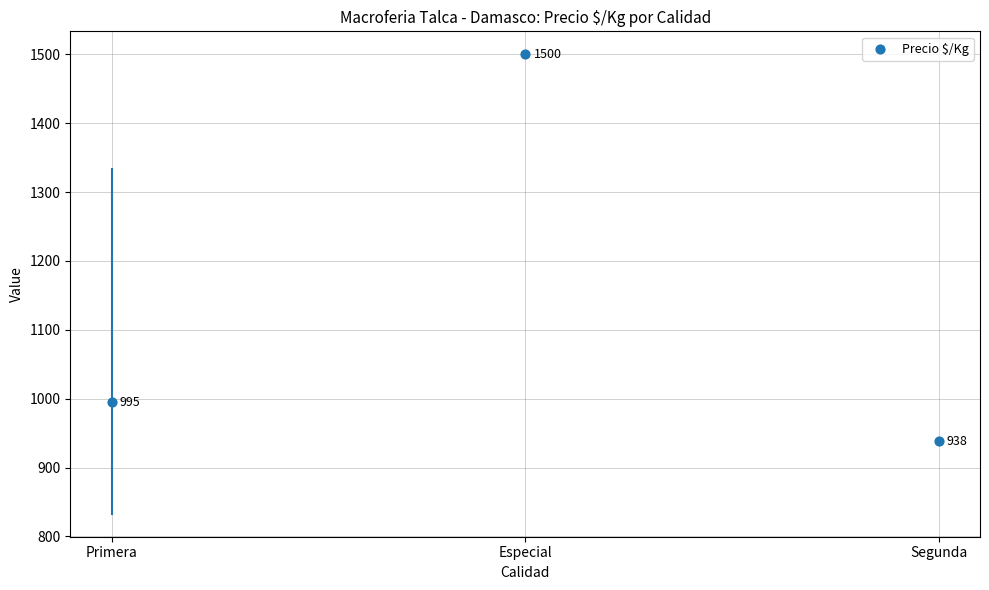

What Y value in the scatter plot is closest to 1219?

994.7